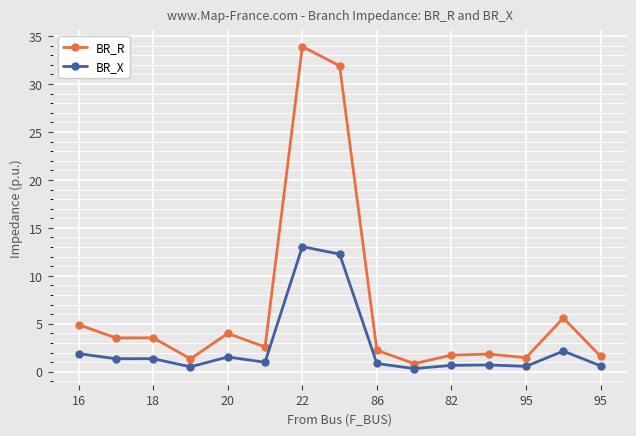

Which series has the largest total across all categories?

BR_R